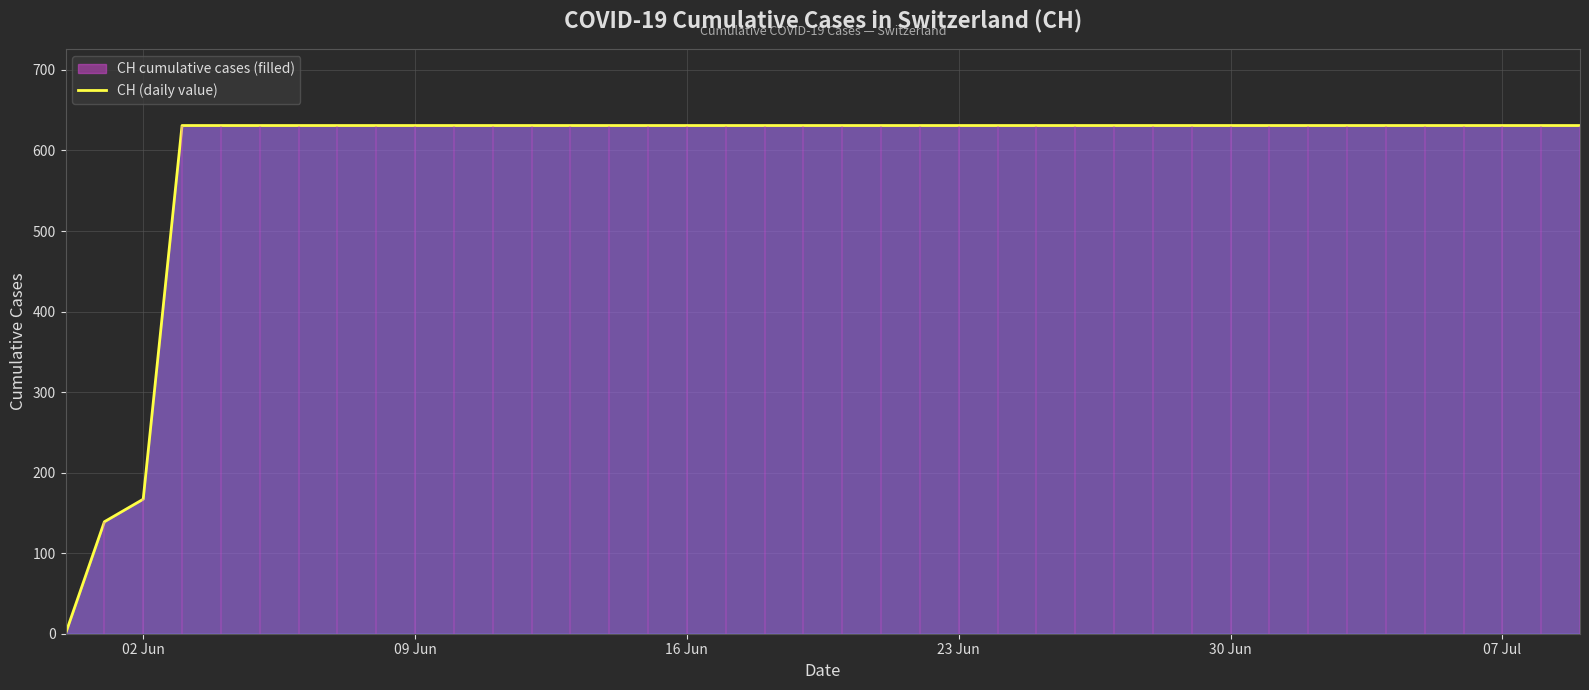

What is the value of the 12th point from the left?

631